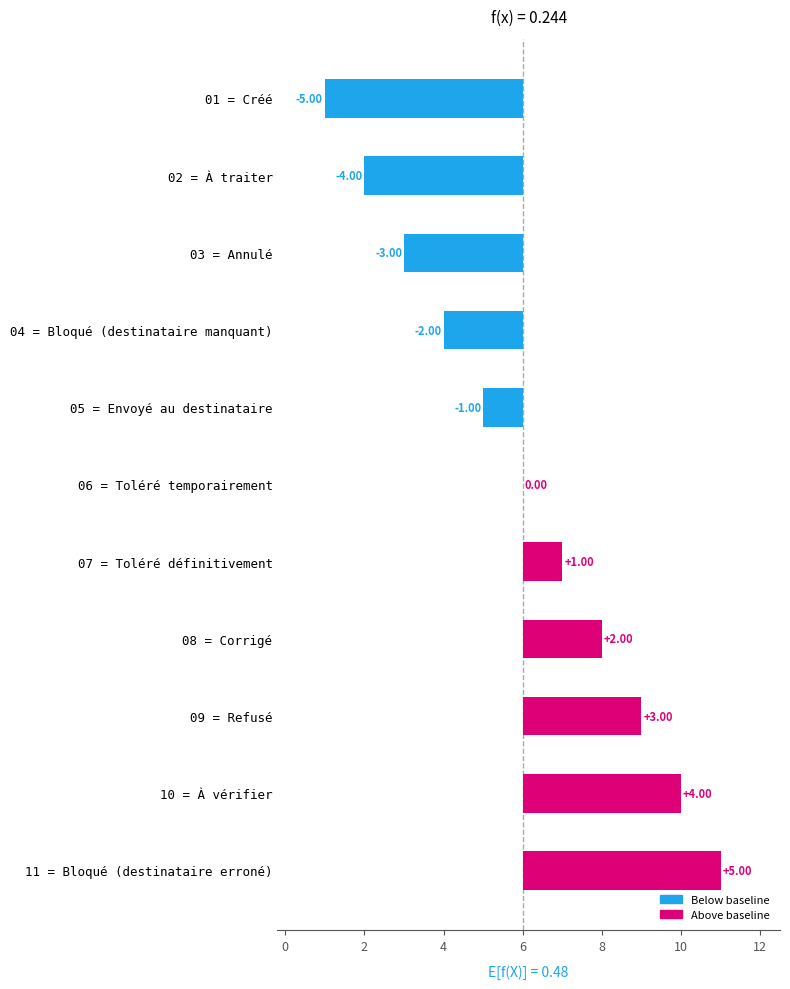

What is the smallest value displayed?

-5